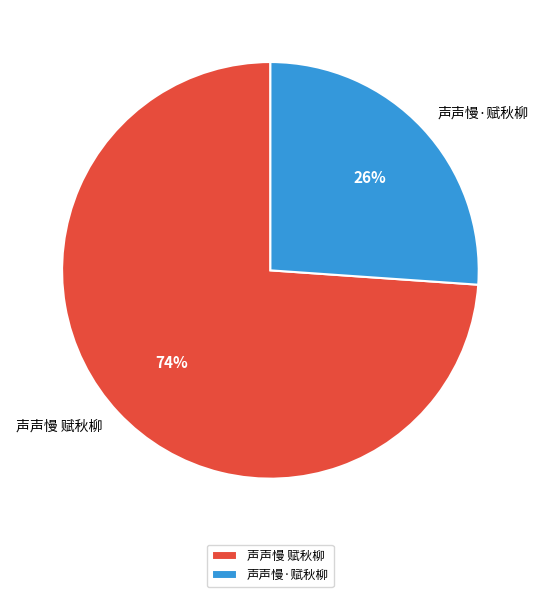

To the nearest percent, what is the average slice percentage?

50%